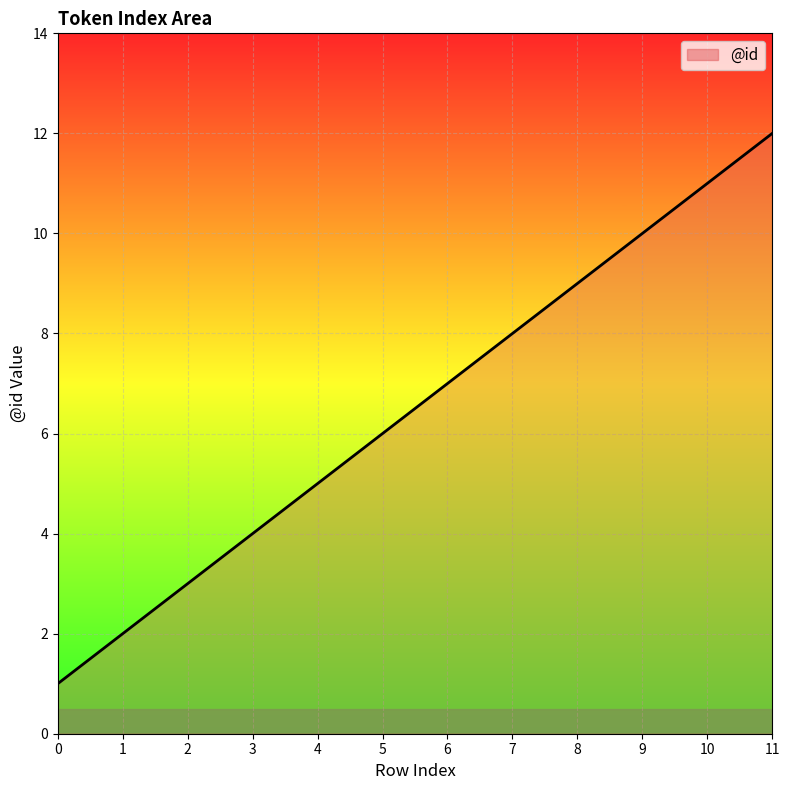

Where is the data nearest to the value 6?

5